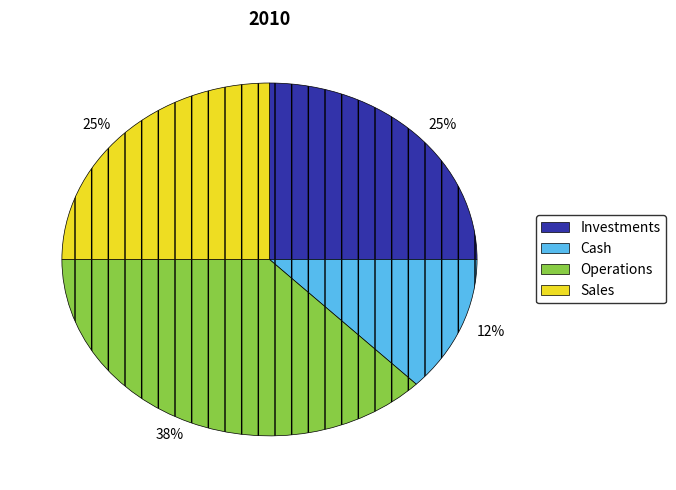

Is there any slice that represents more than half of the pie?

No